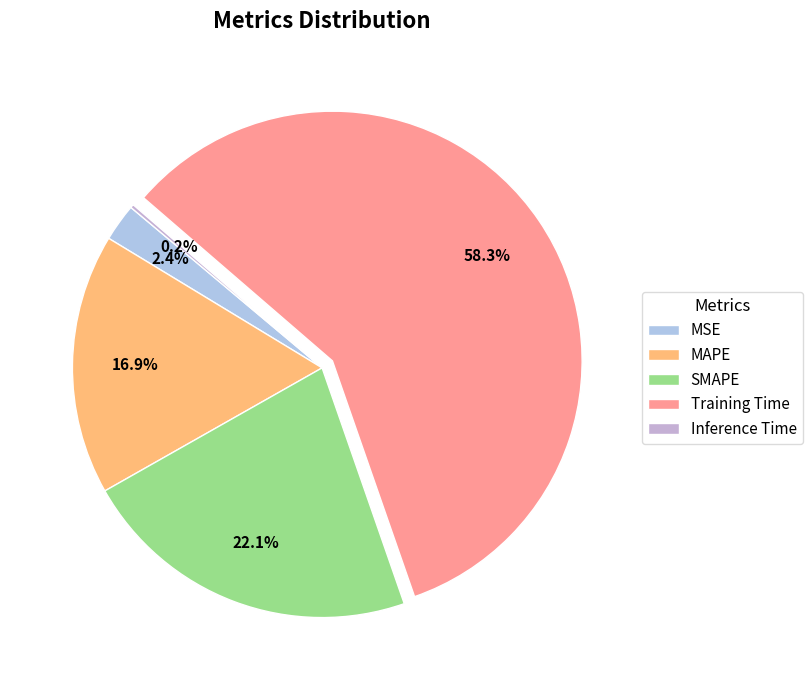

Between MSE and MAPE, which is larger?

MAPE